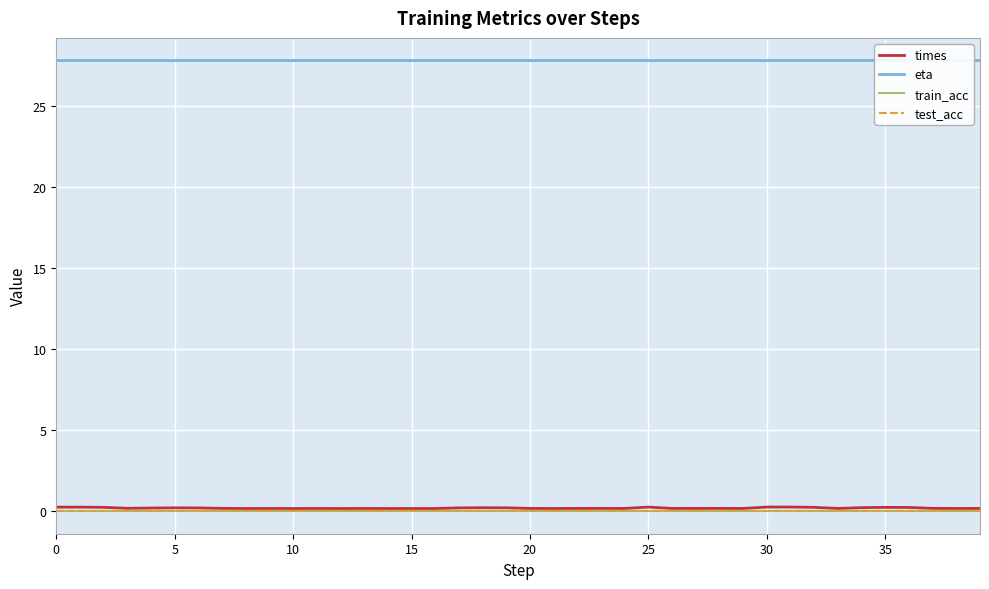

True or false: eta and times cross at least once.

False